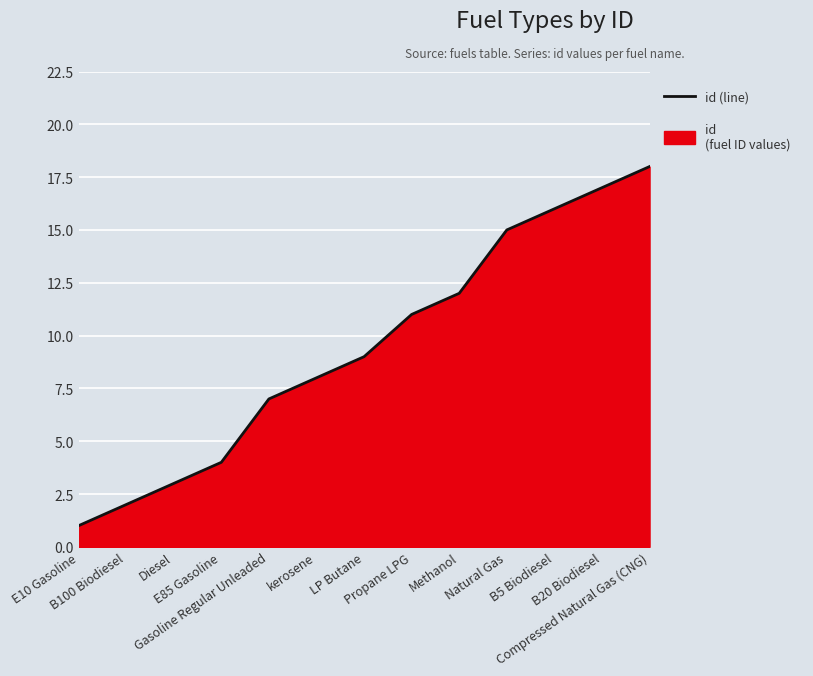

Reading left to right, what are all the values shown in this chart?

1	2	3	4	7	8	9	11	12	15	16	17	18